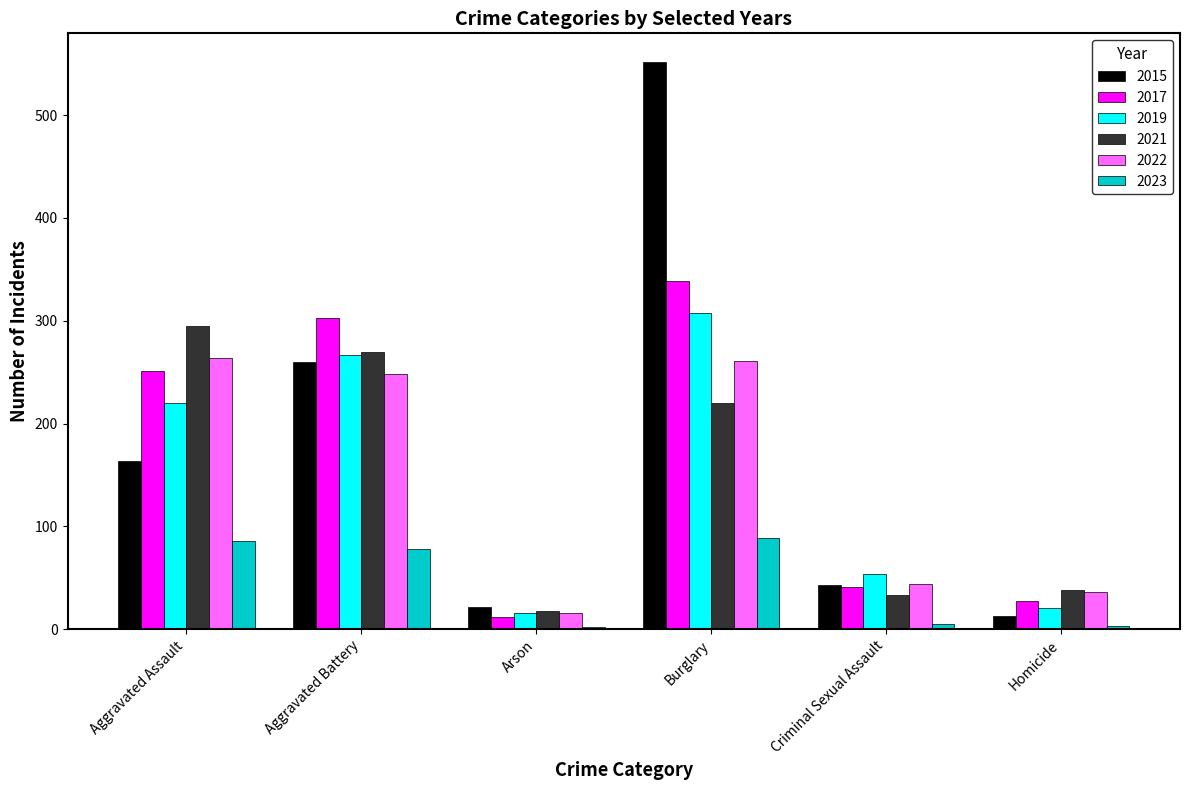

Is the value of 2017 at Aggravated Assault greater than the value of 2021 at Criminal Sexual Assault?

Yes